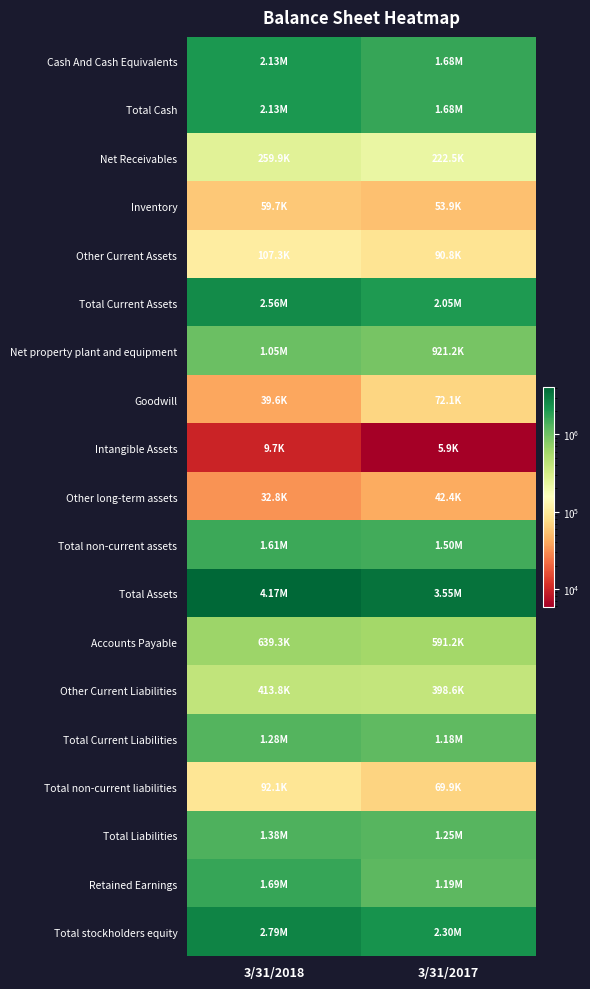

Which series has the largest range (max minus min)?

Total Assets